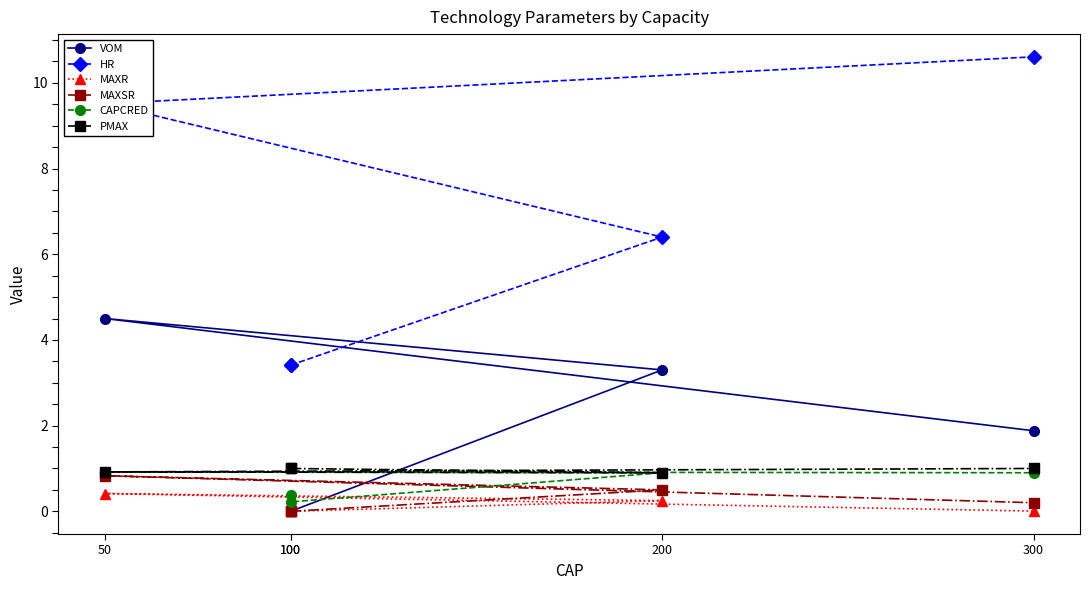

The value of PMAX at 50 is 0.9. True or false?

True